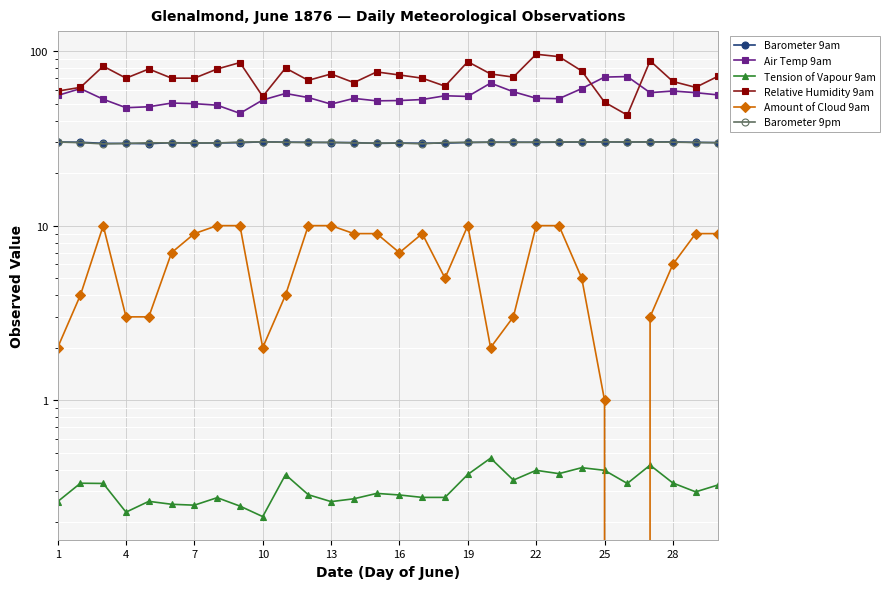

At which label does Barometer 9am first exceed 30?

1